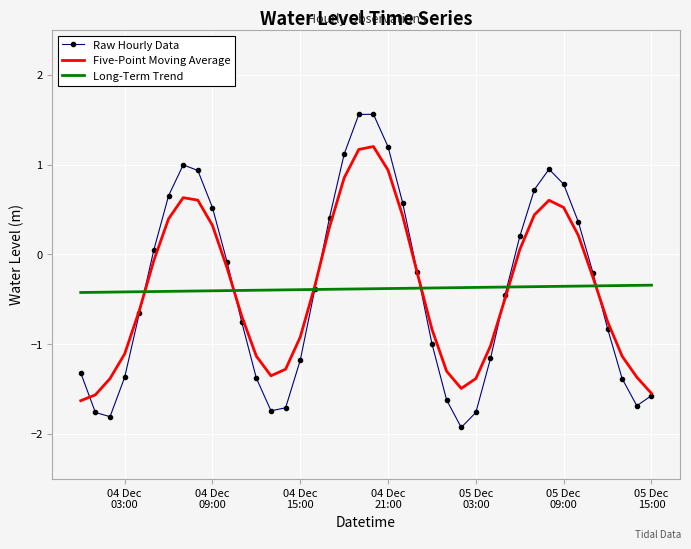

Rank the series by their maximum value, from highest to lowest.

Raw Hourly Data, Five-Point Moving Average, Long-Term Trend